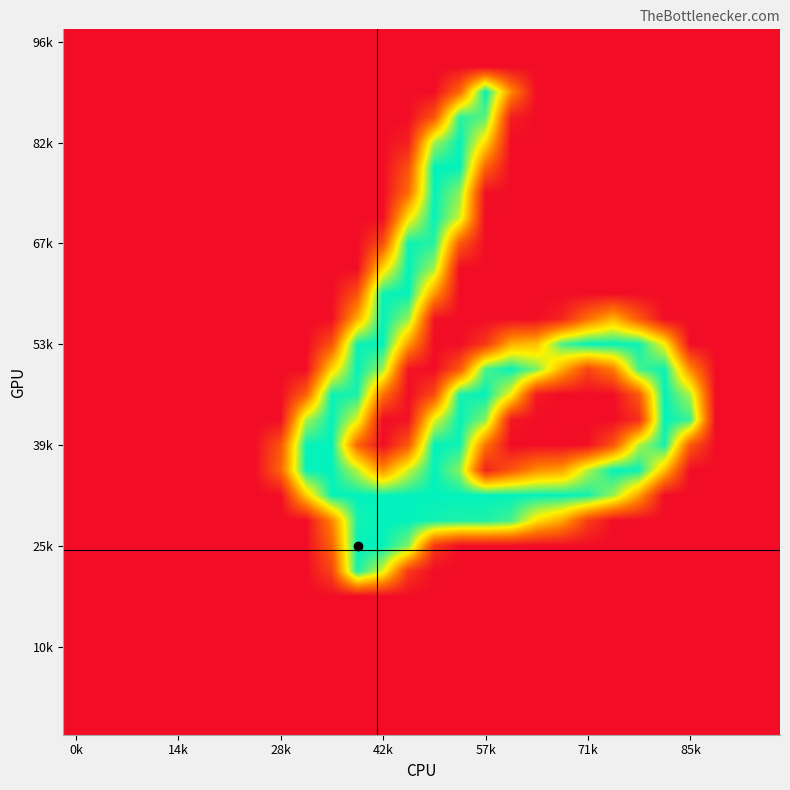

At how many categories does at least one series exceed 189?

16